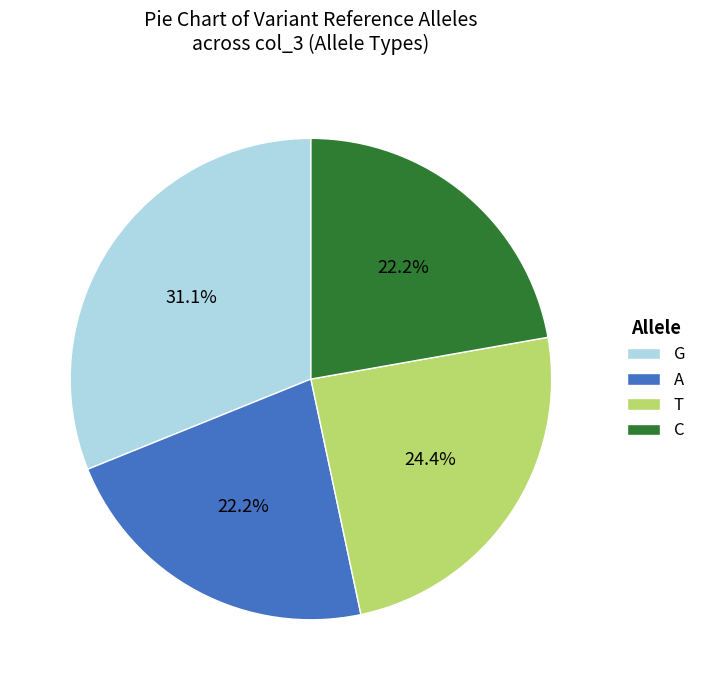

What is the largest slice in the pie chart?

G